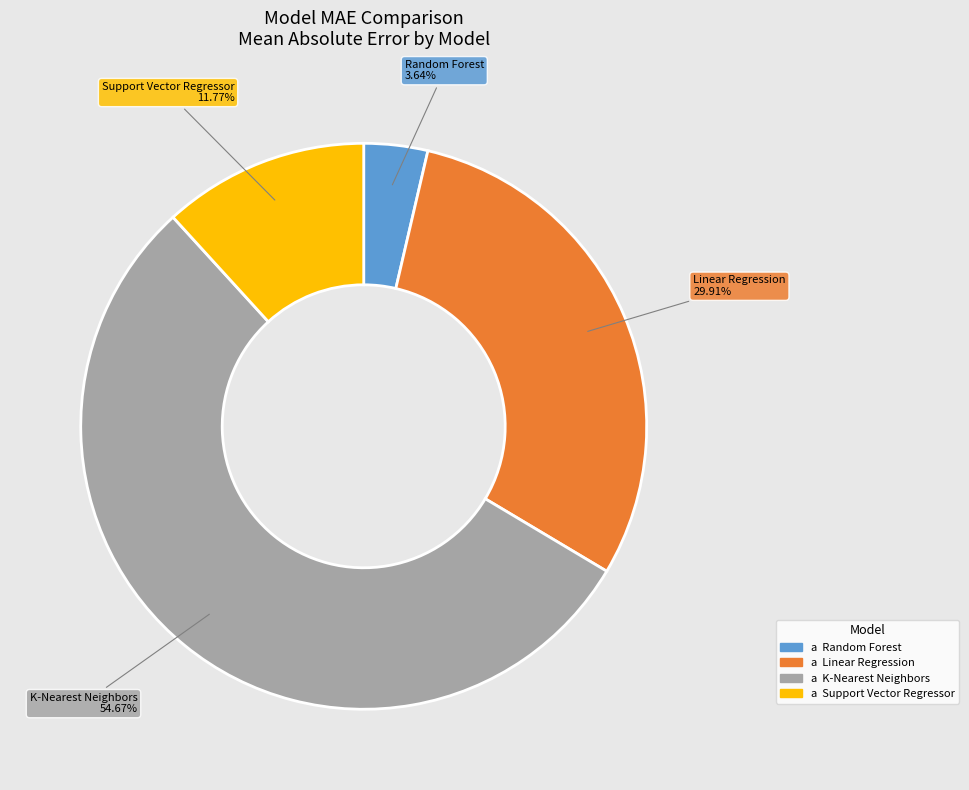

Is there any slice that represents more than half of the pie?

Yes